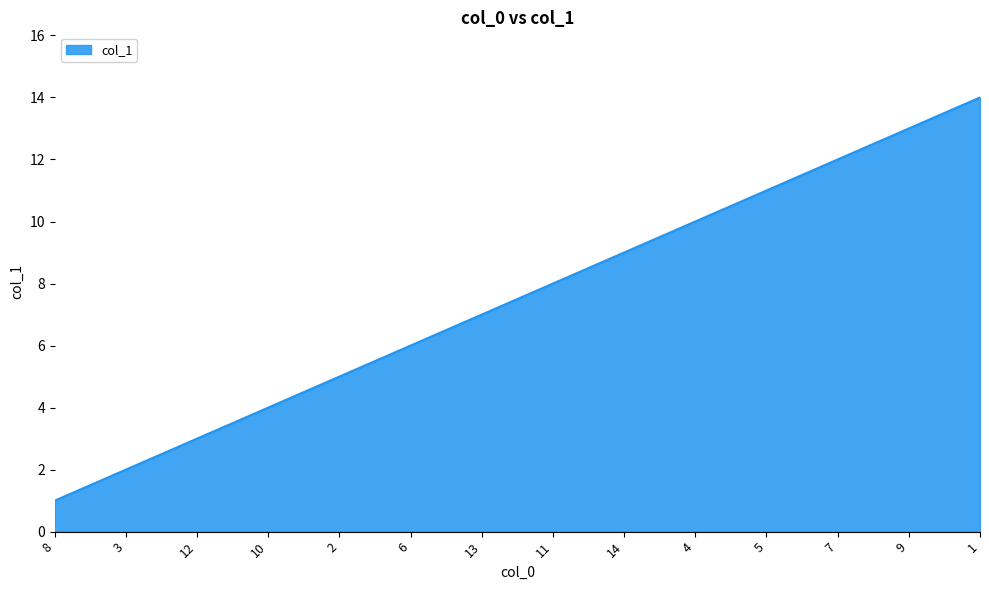

True or false: the data shows 12 at 13.

False